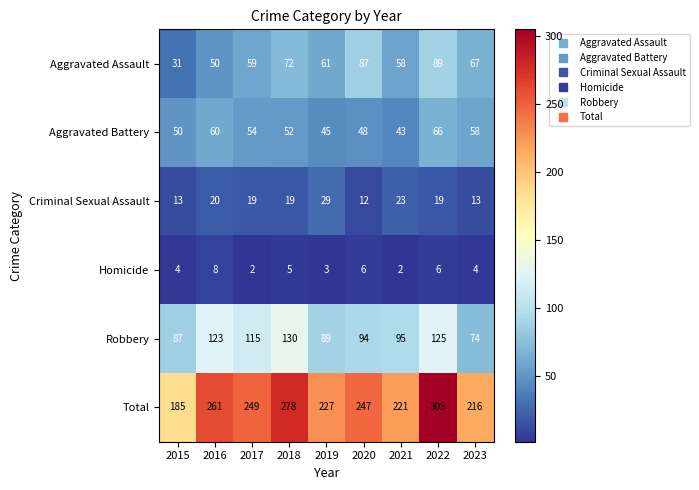

Rank the series at 2015 from lowest to highest value.

Homicide, Criminal Sexual Assault, Aggravated Assault, Aggravated Battery, Robbery, Total